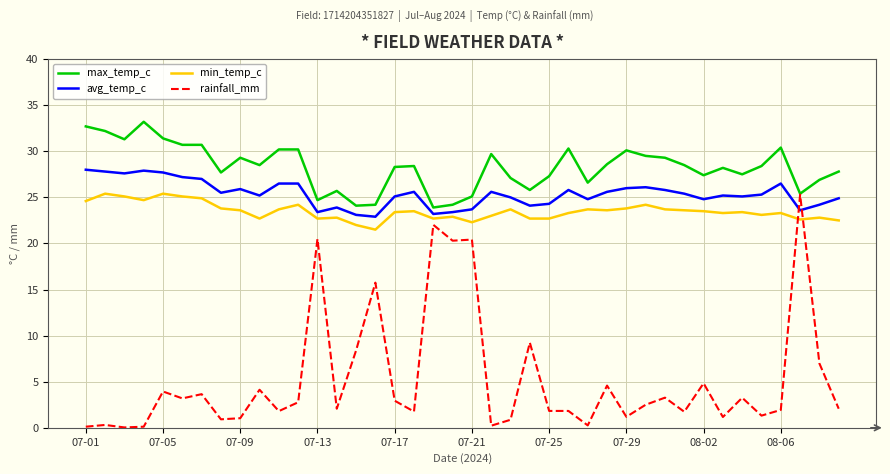

How many lines are shown in the chart?

4